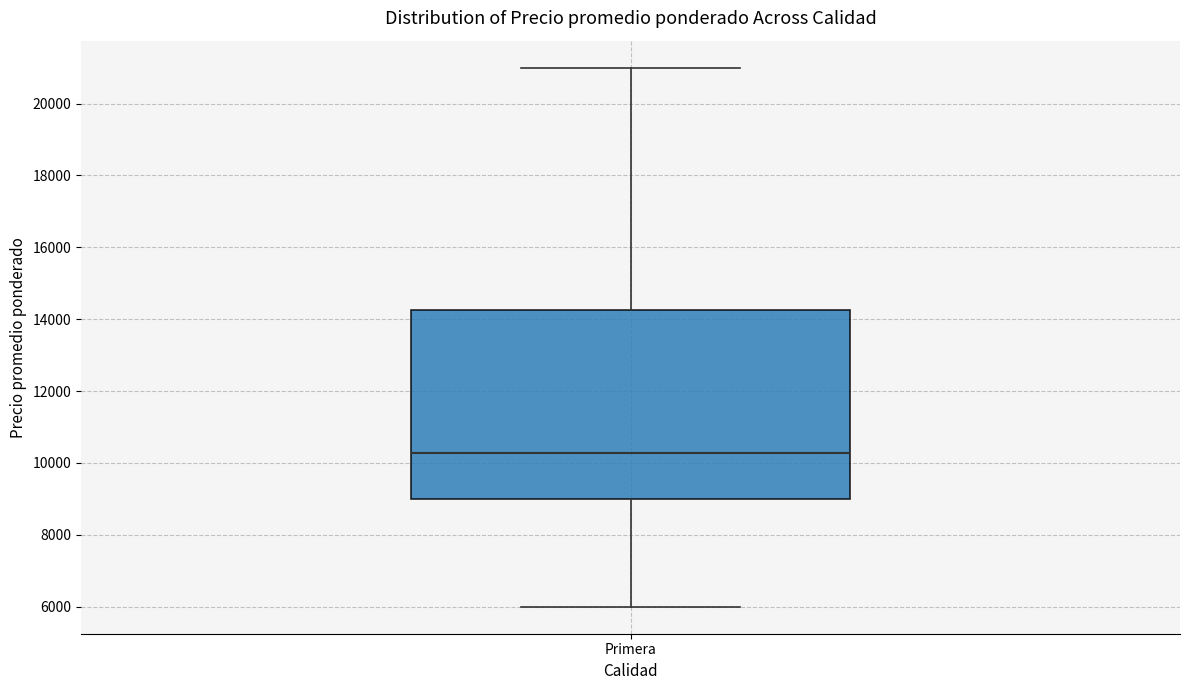

Where does the upper whisker of the box for Primera end on the y-axis? The values are not printed on the chart, so give them approximately, as read against the axis.

21000